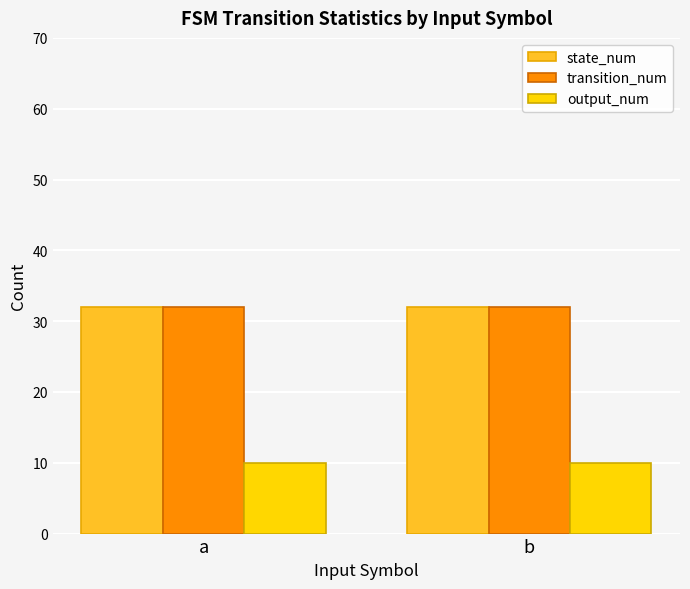

What is the sum of the state_num values at b and a?

64